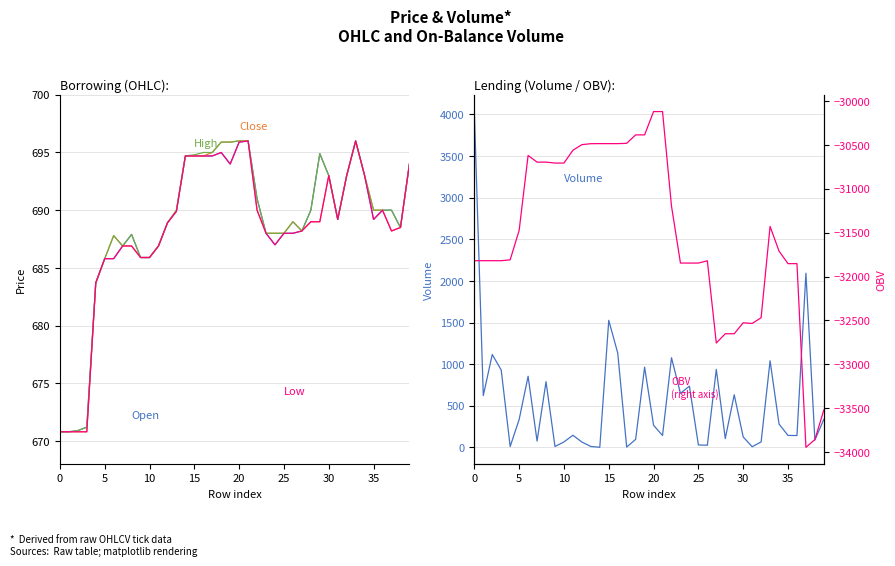

What is the minimum value shown in the chart?

-33945.2